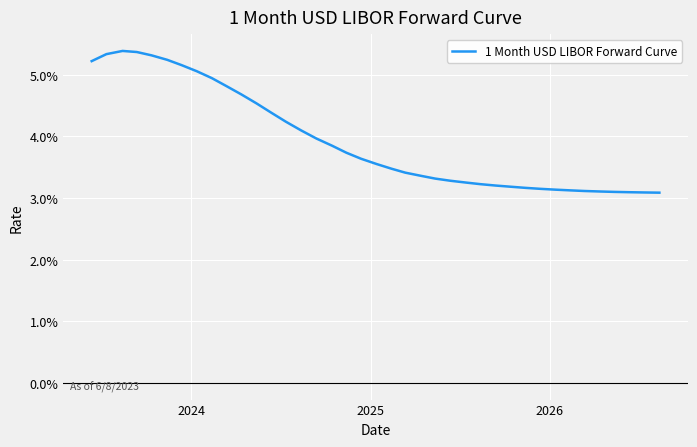

Does the chart have visible grid lines?

Yes